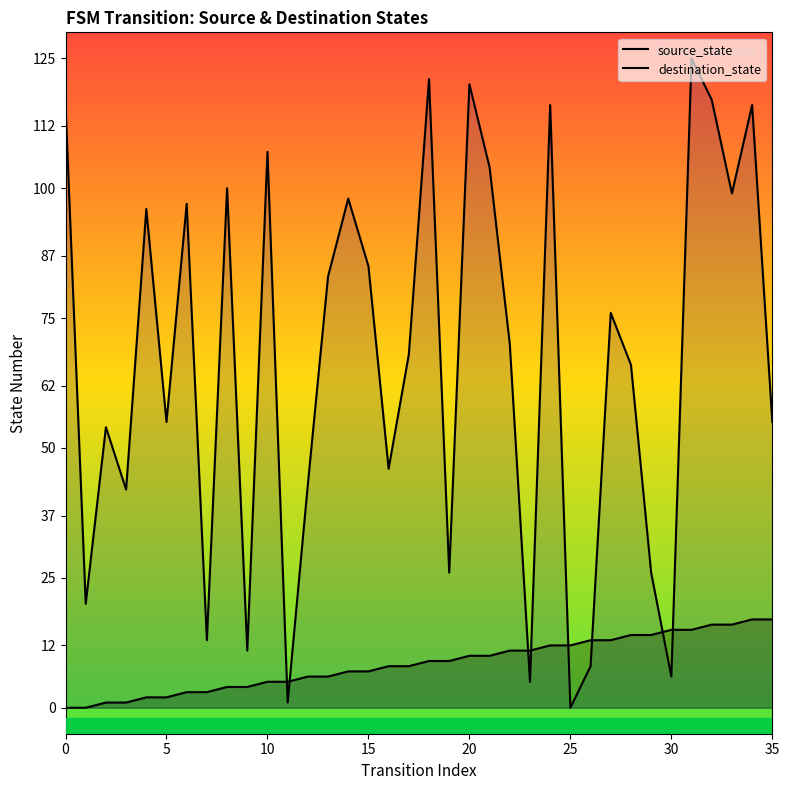

What is the maximum value for source_state?

17